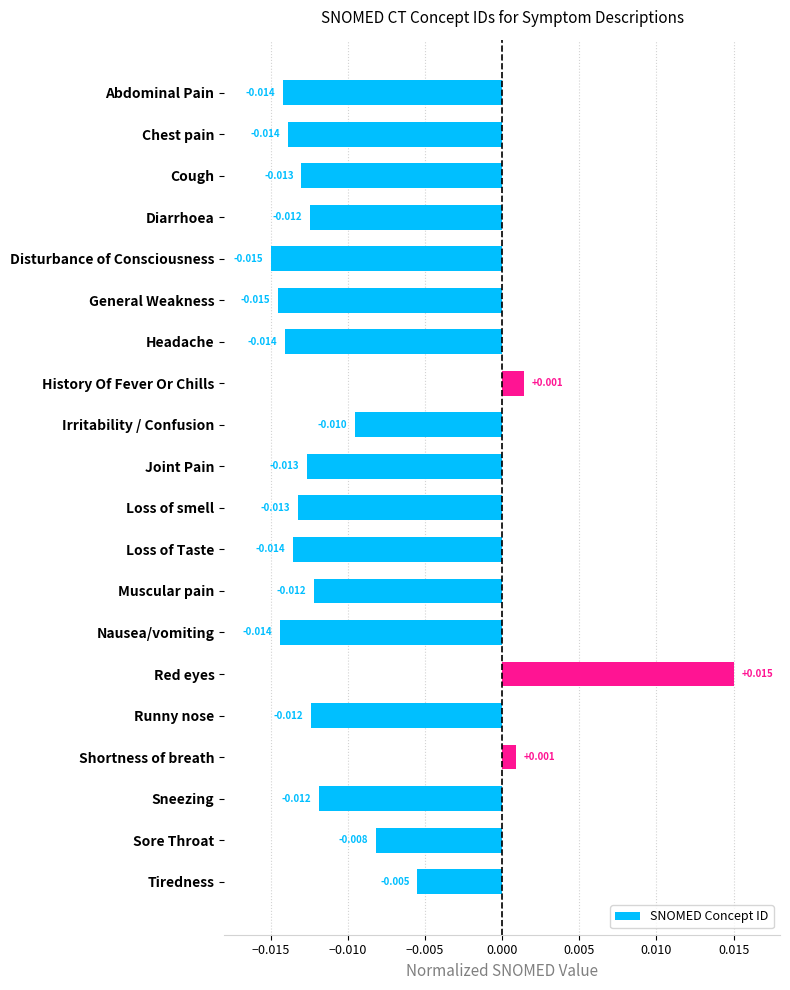

Between Loss of Taste and Runny nose, which is larger?

Runny nose